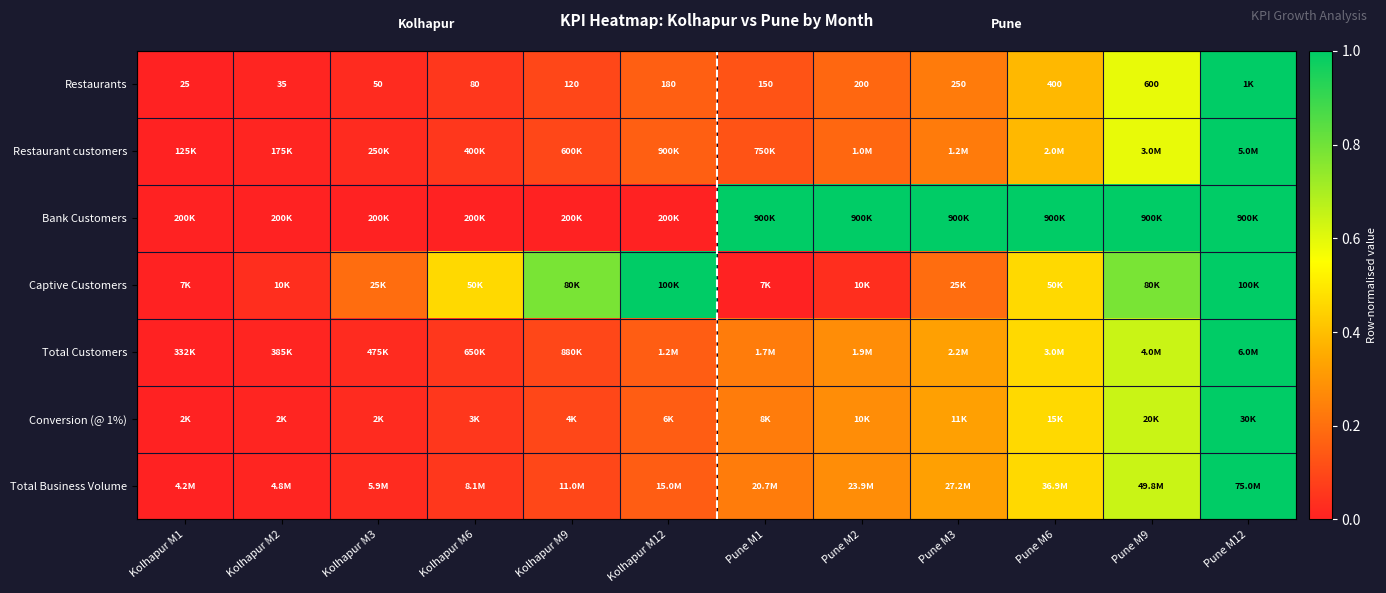

Is the value of Bank Customers at Kolhapur M12 greater than the value of Restaurant customers at Pune M1?

No